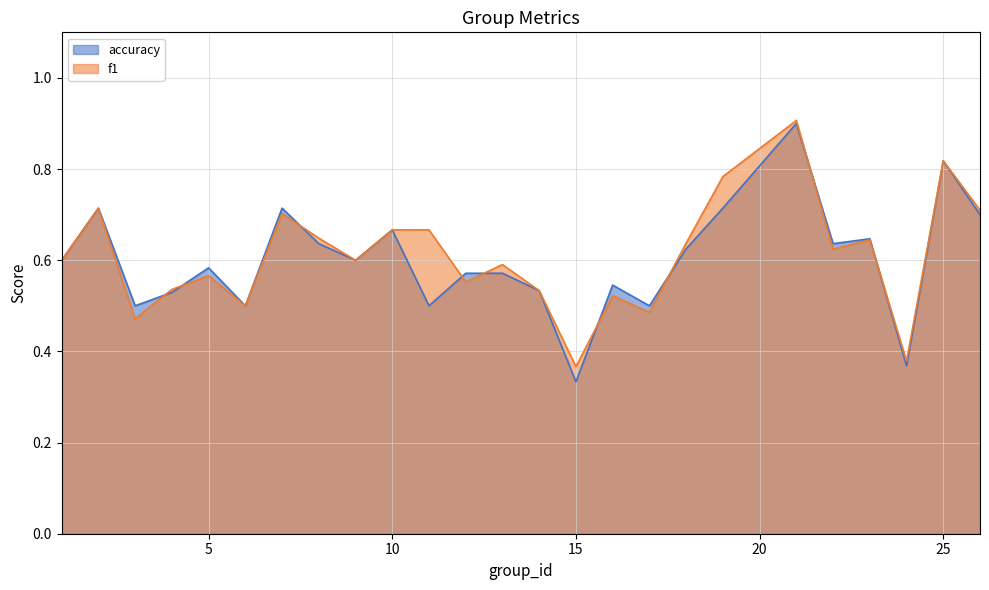

How many data points does each series have?

25